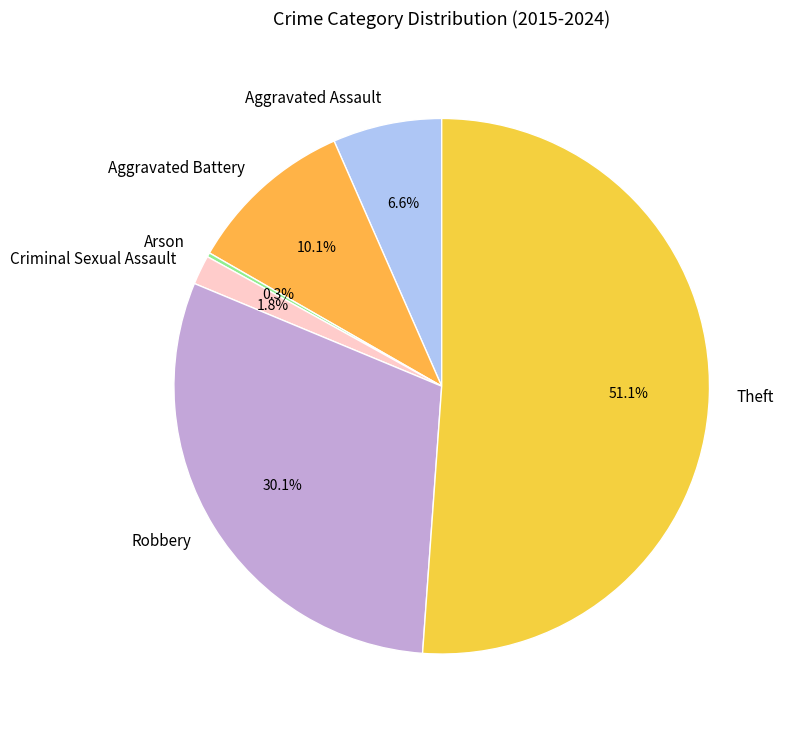

Combined, do Aggravated Battery and Robbery account for over 50%?

No